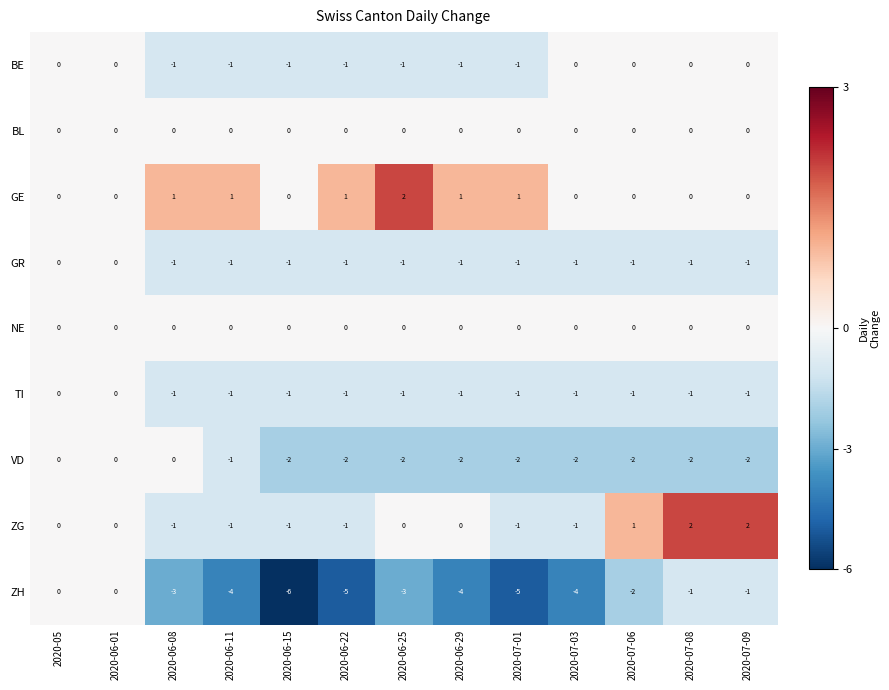

What is the smallest value displayed?

-6